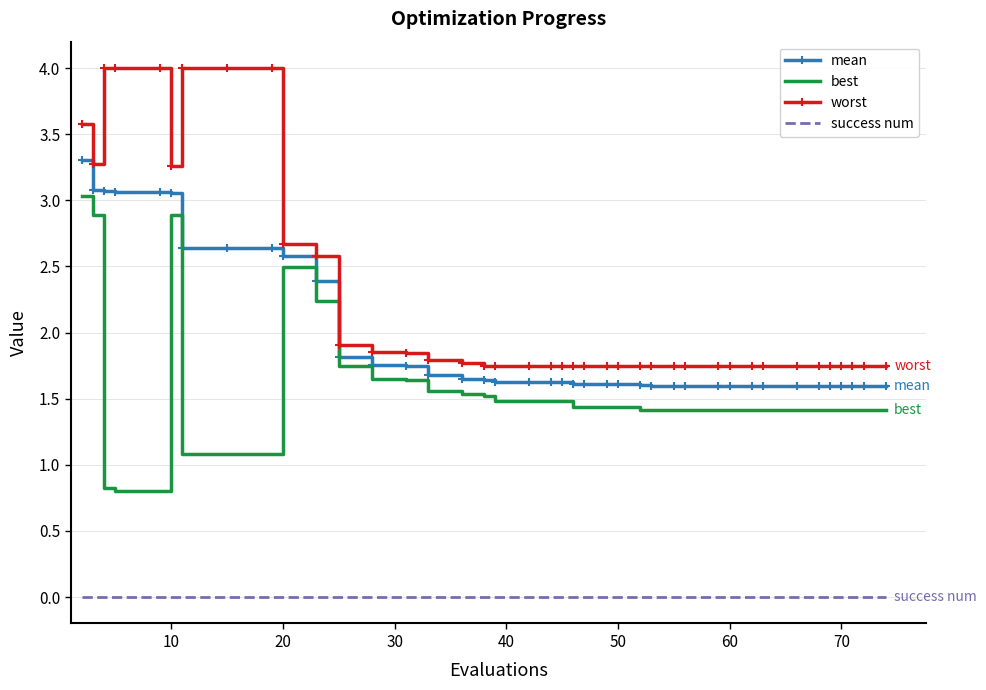

Count the mean values in the range 1 to 2.

29